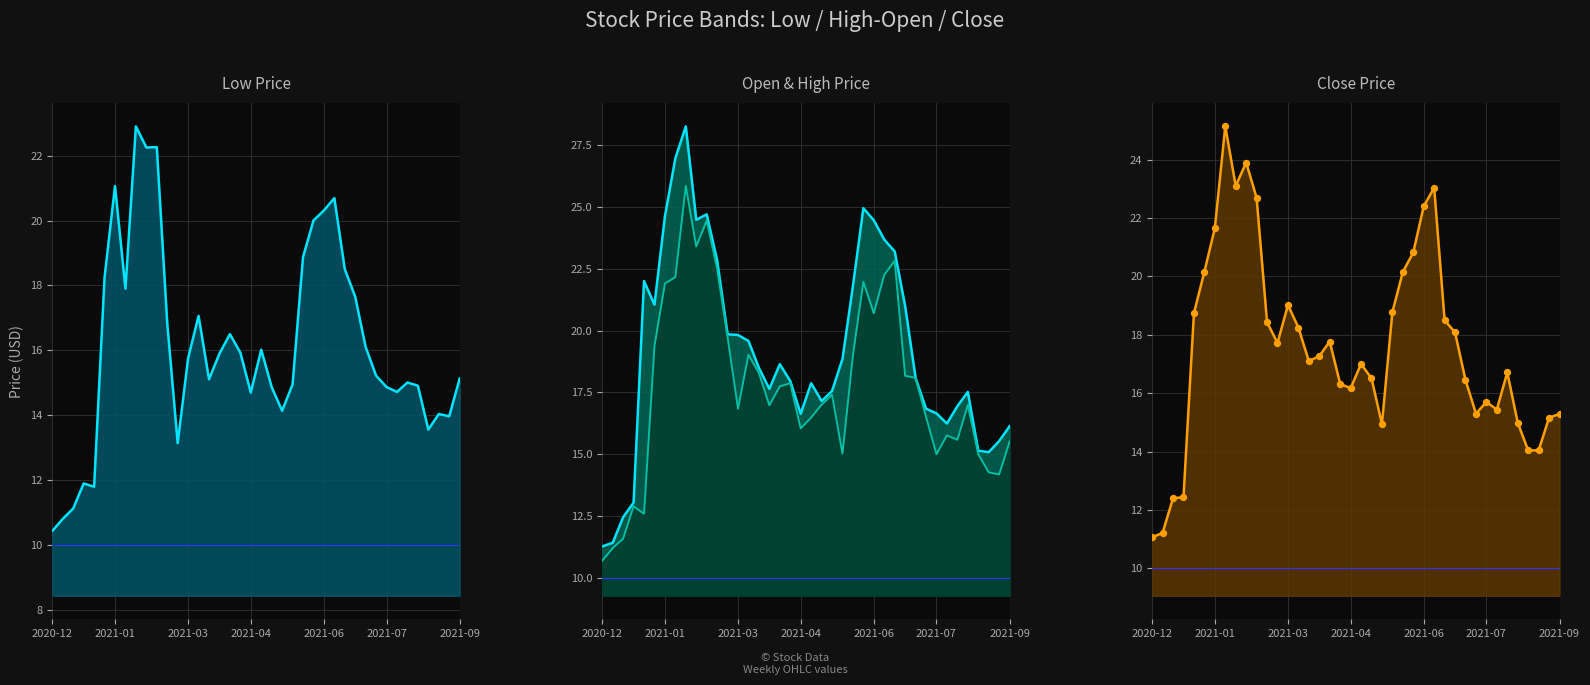

Which series contains the highest Y value?

High line